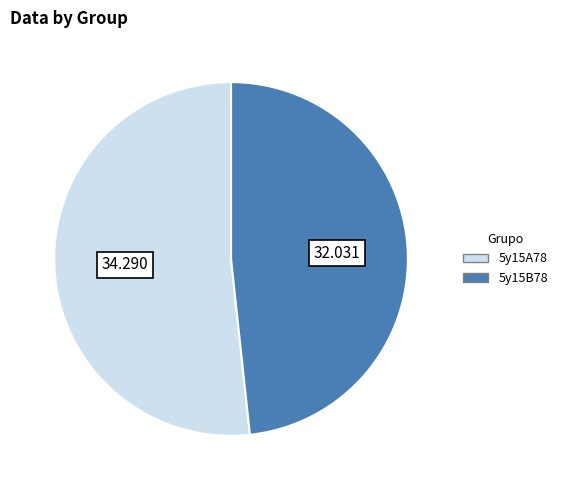

How many segments does this pie chart have?

2